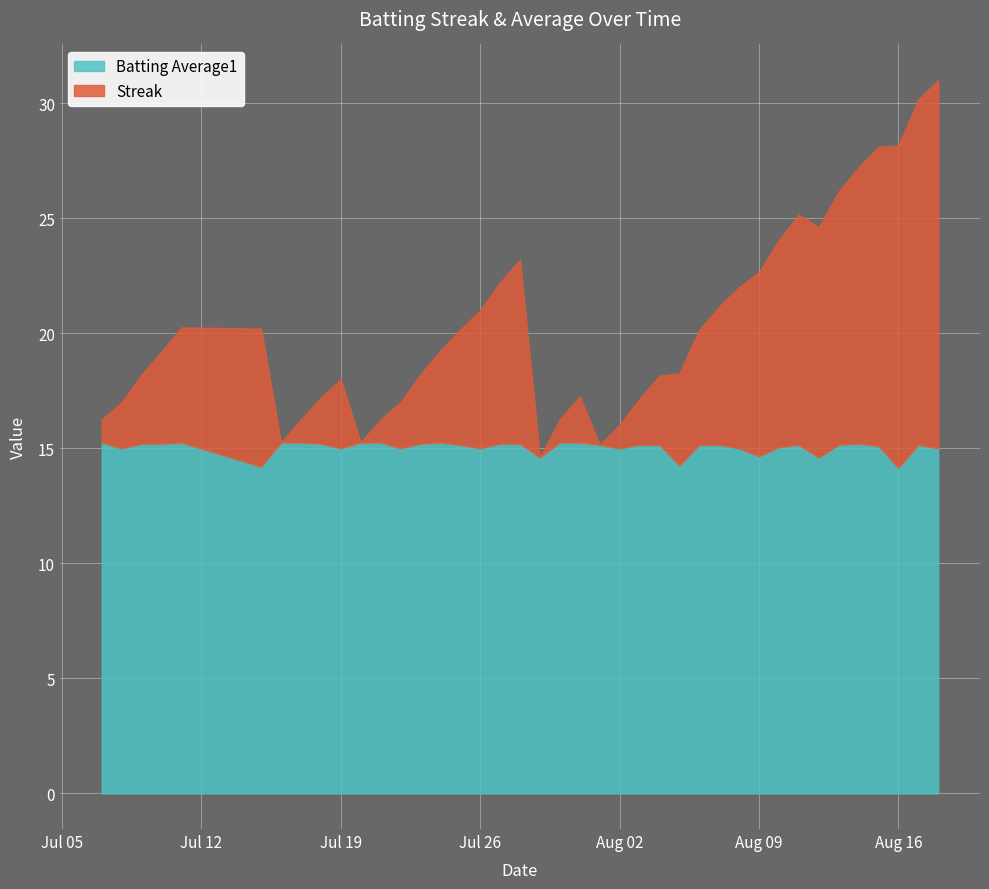

How many lines are shown in the chart?

2